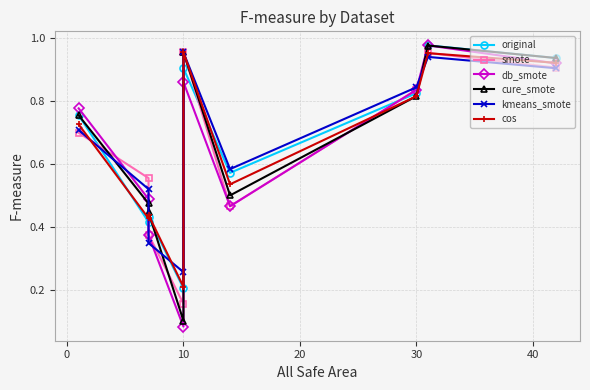

What is the minimum value shown in the chart?

0.1